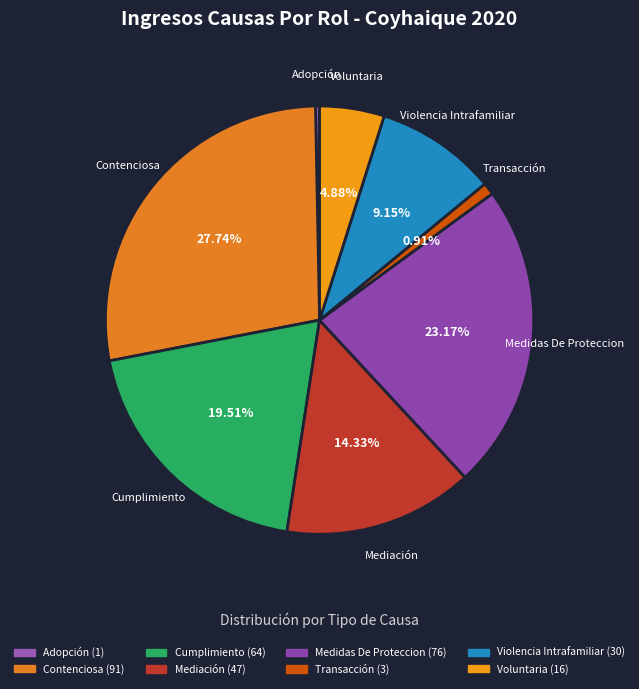

To the nearest percent, what portion does Violencia Intrafamiliar represent?

9%